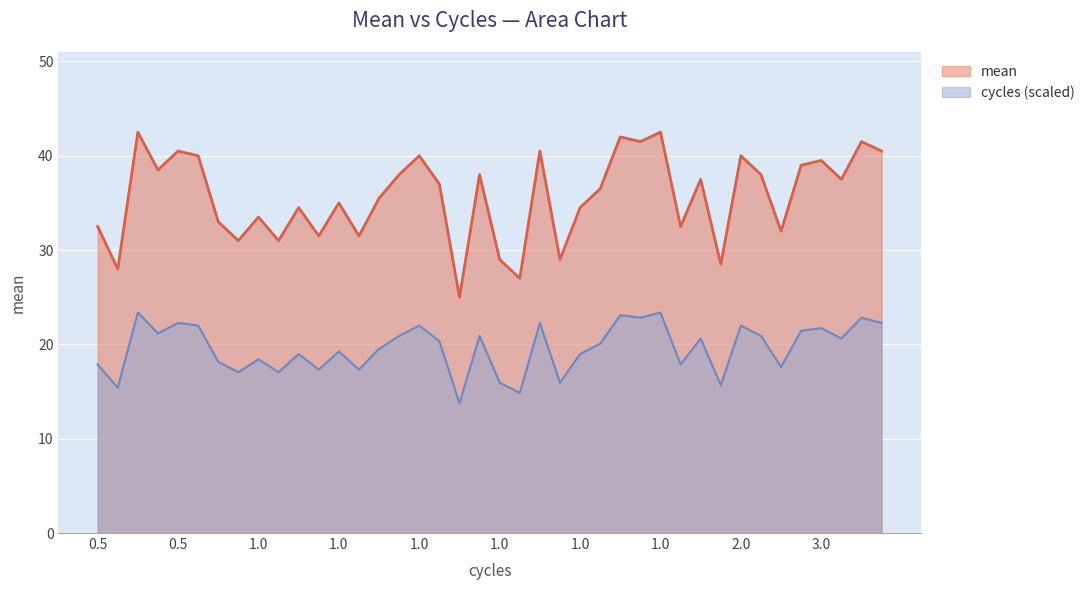

What is the difference between the values at 5 and 25?

8.0